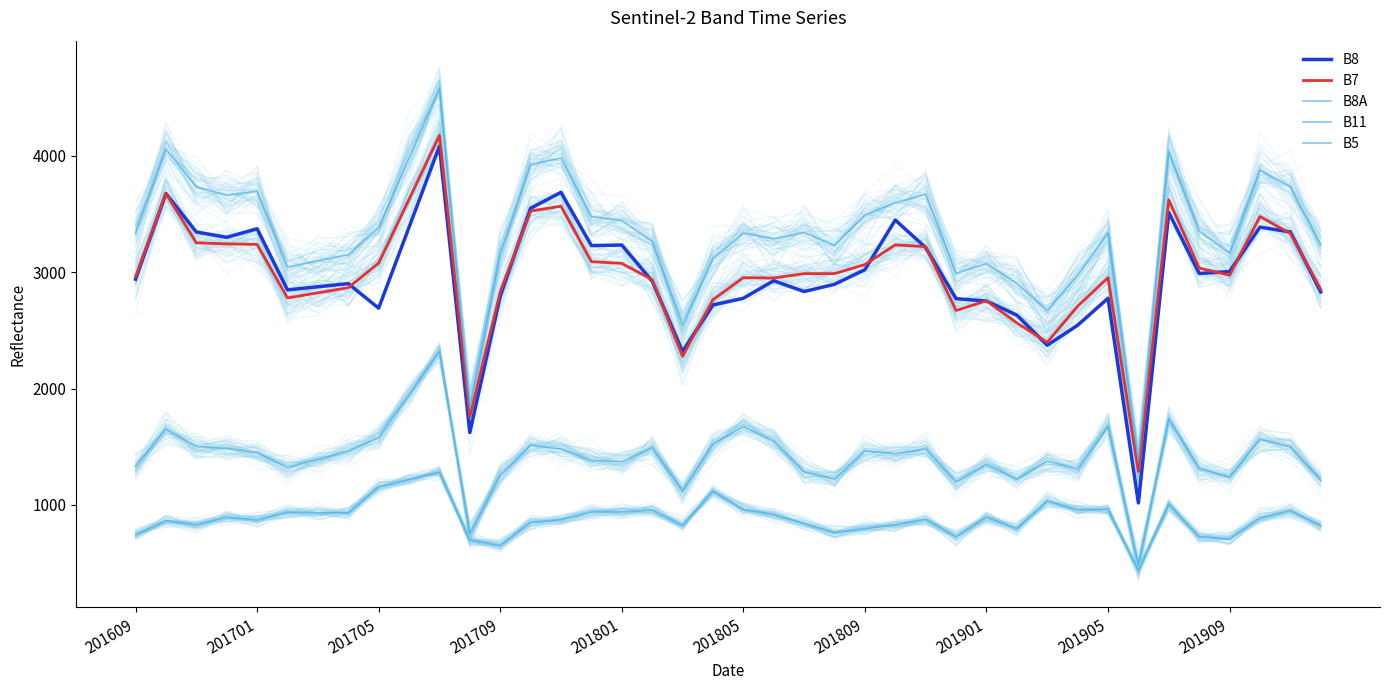

What is the spread (max minus min) of values at 30?

1639